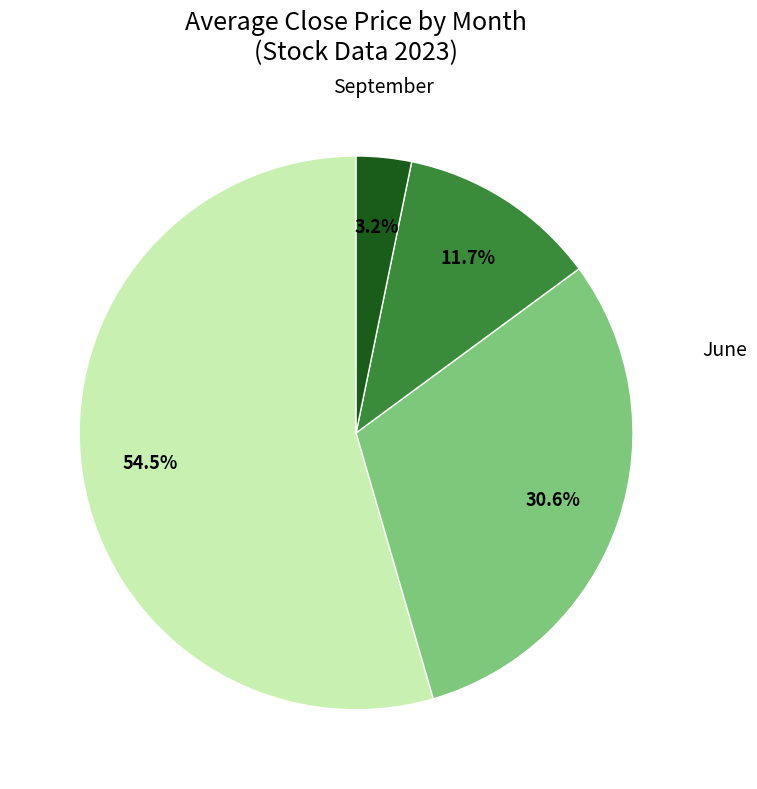

How many segments does this pie chart have?

4